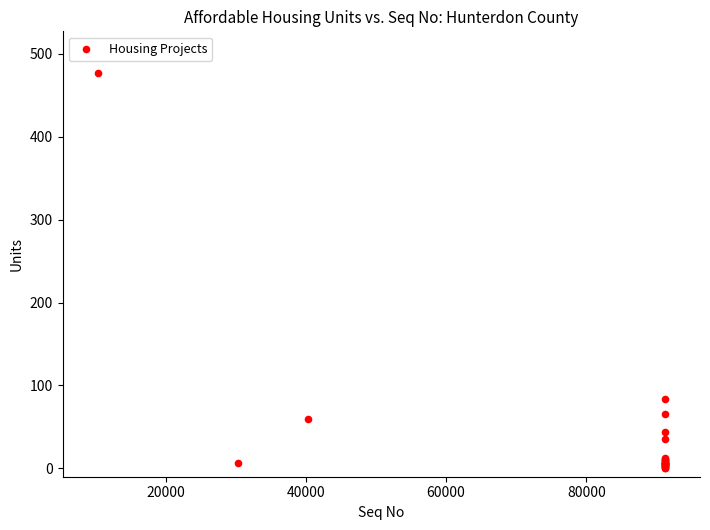

What Y value in the scatter plot is closest to 239?

84